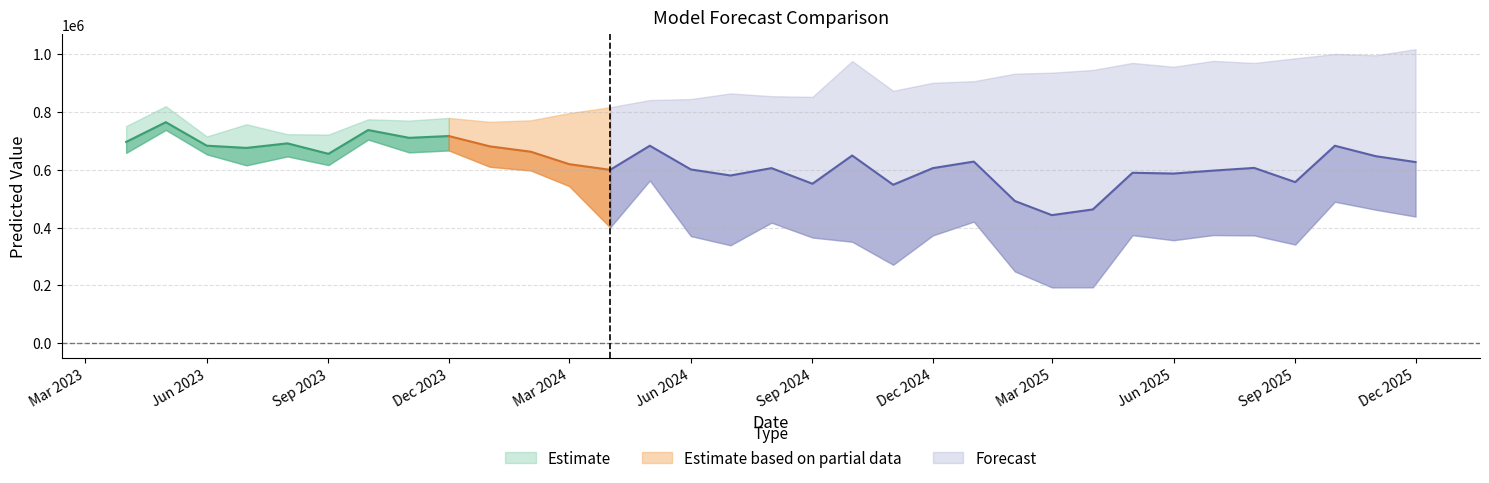

At which category does TCN reach its first local valley?

2023-07-01